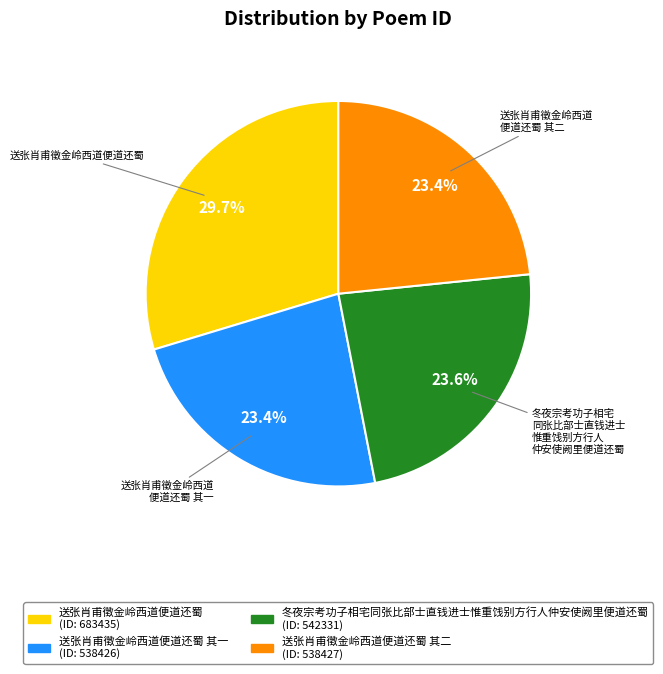

Is there a majority slice in this chart?

No